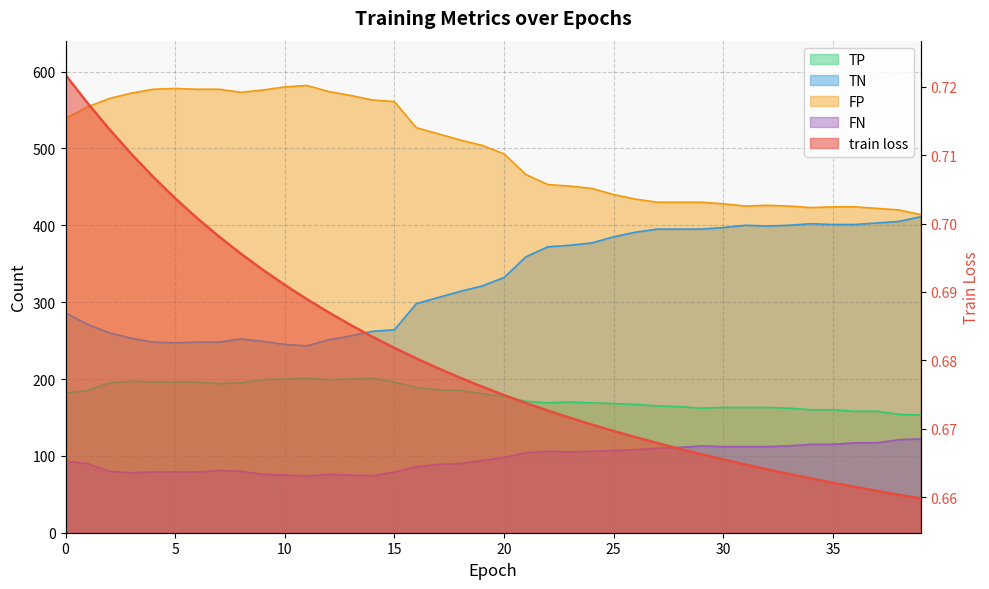

Which series has the largest total across all categories?

FP